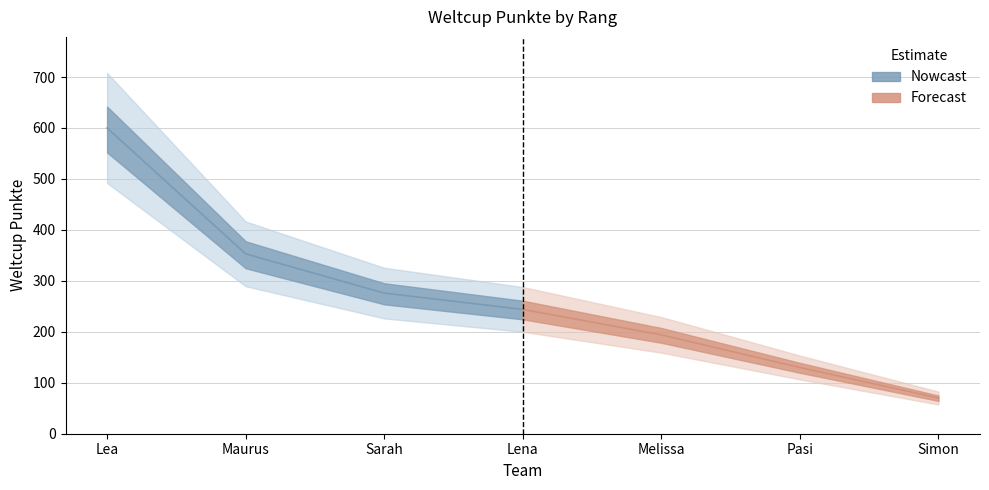

What is the value of the 5th point from the left?

194